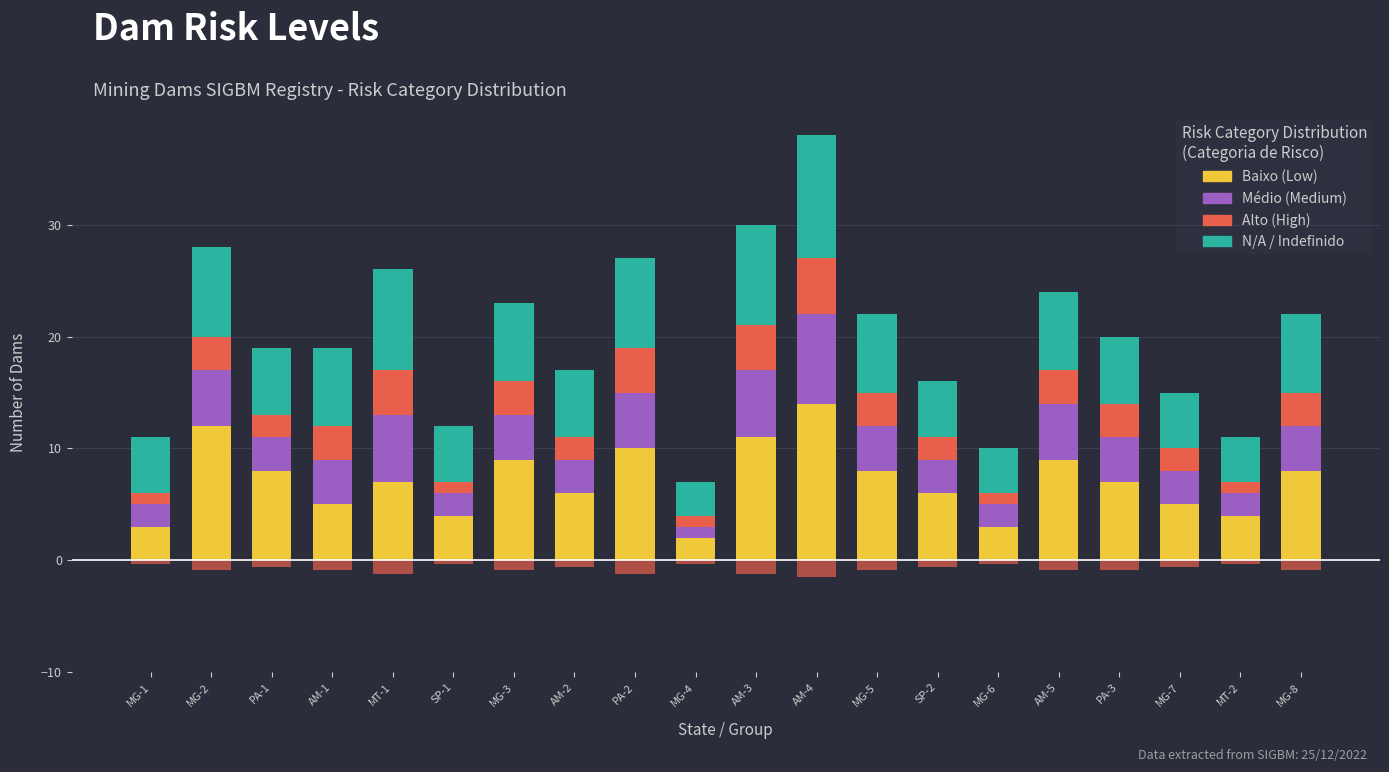

Where is Alto nearest to the value 3?

MG-2